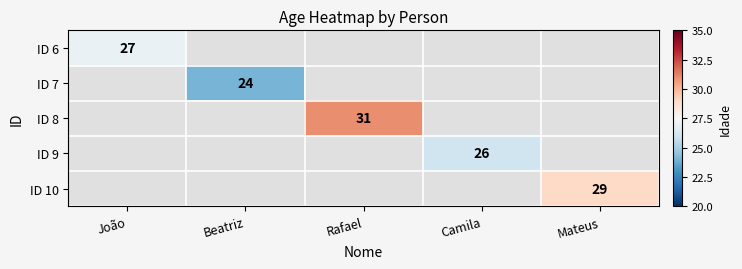

The ID 9 series shows 26 at Camila. True or false?

True